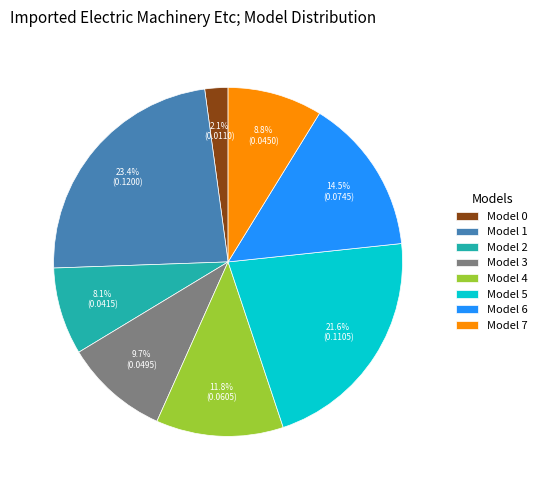

Count the number of slices in the pie.

8